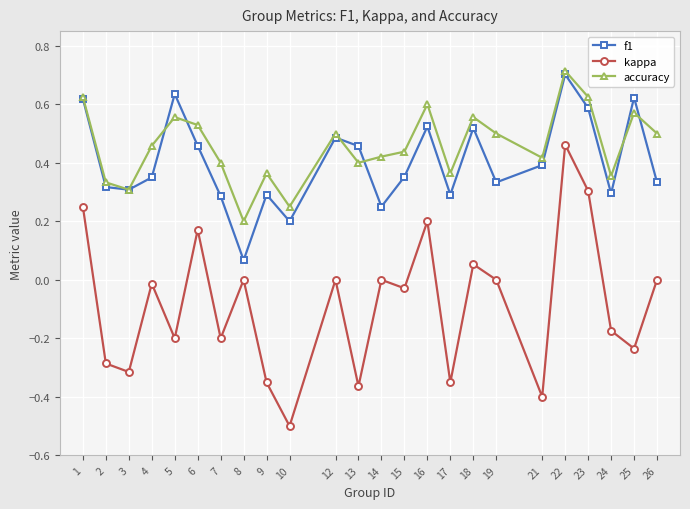

Which series has the largest range (max minus min)?

kappa